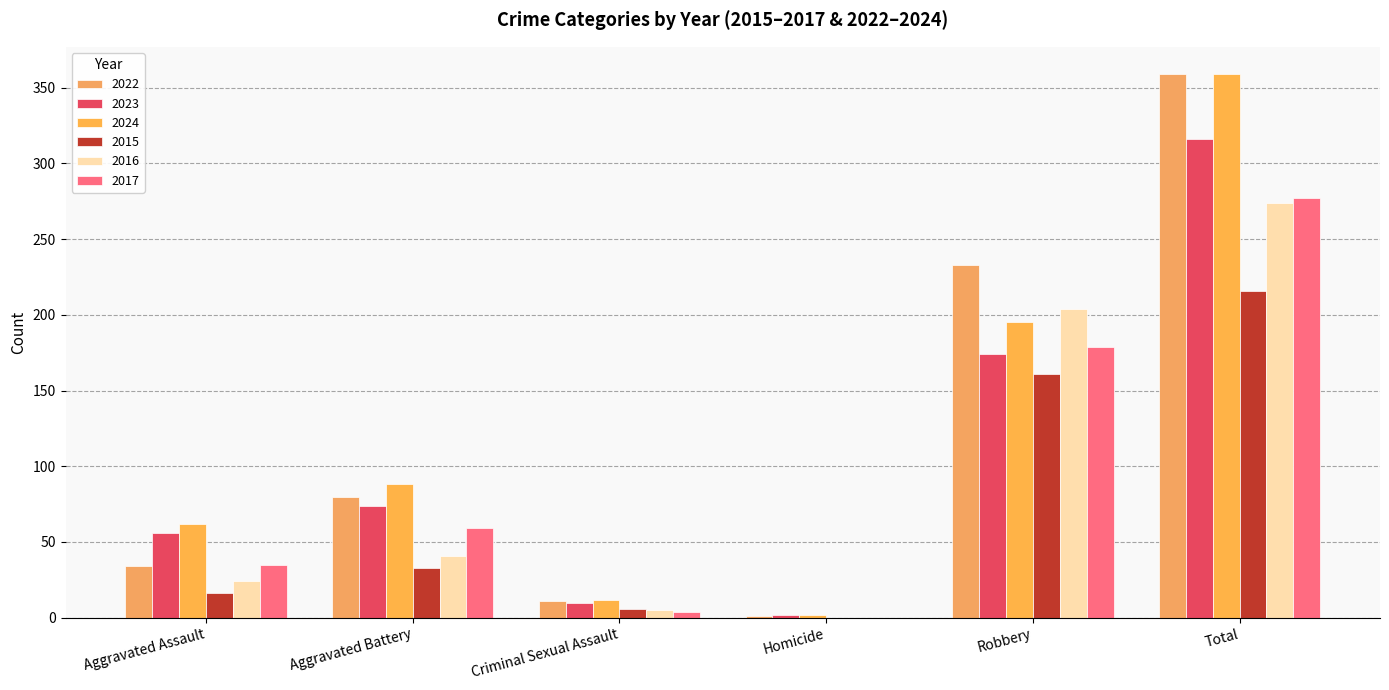

What is the difference between the second highest and minimum values in the 2024 series?

193